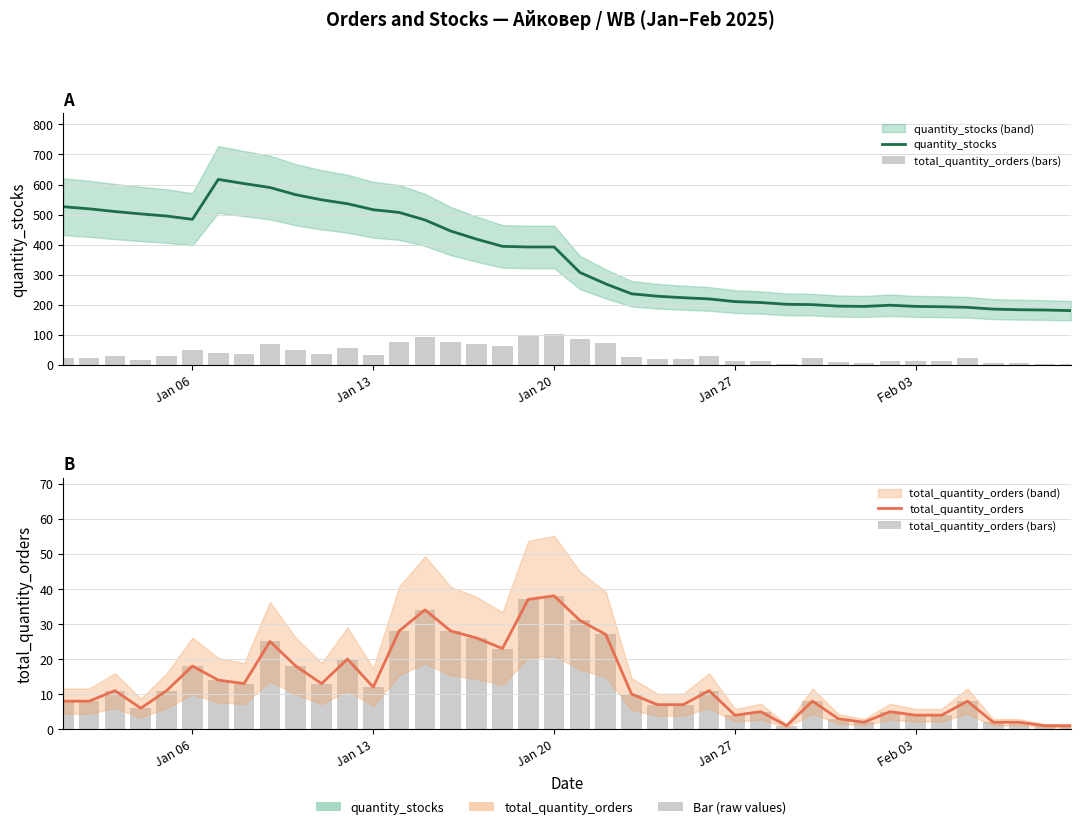

Count the number of categories in the chart.

40